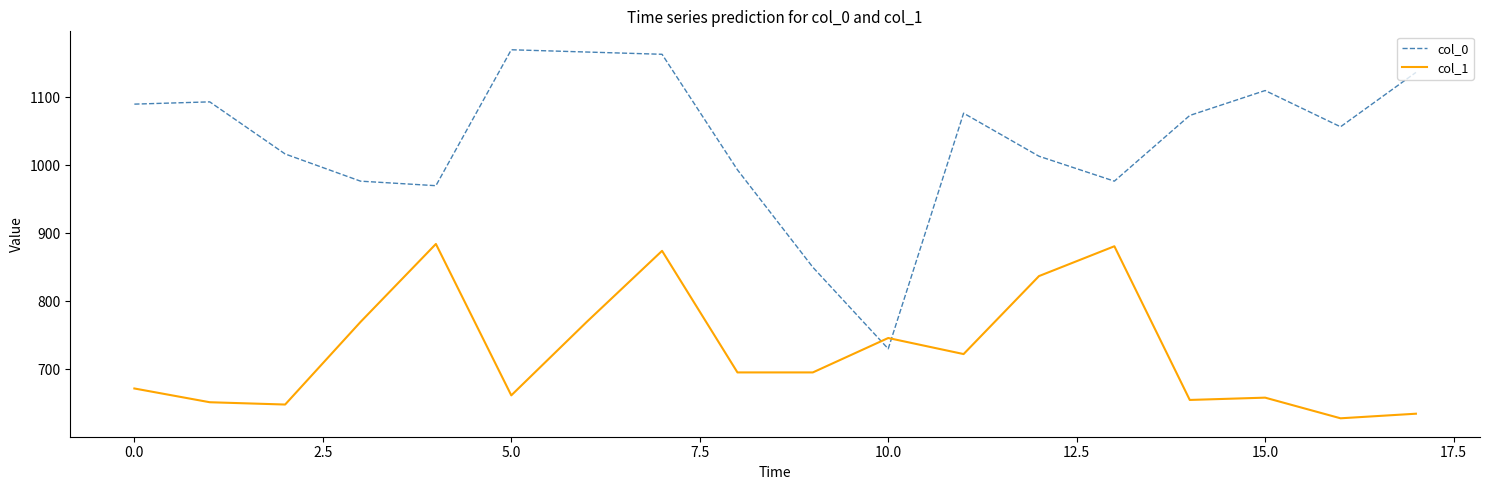

What is the greatest value displayed?

1170.0